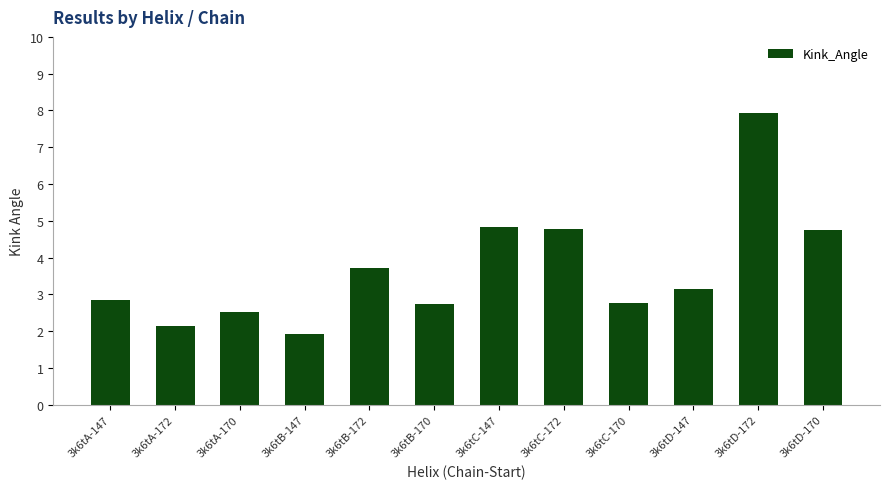

Which category has the lowest value across all series?

3k6tB-147